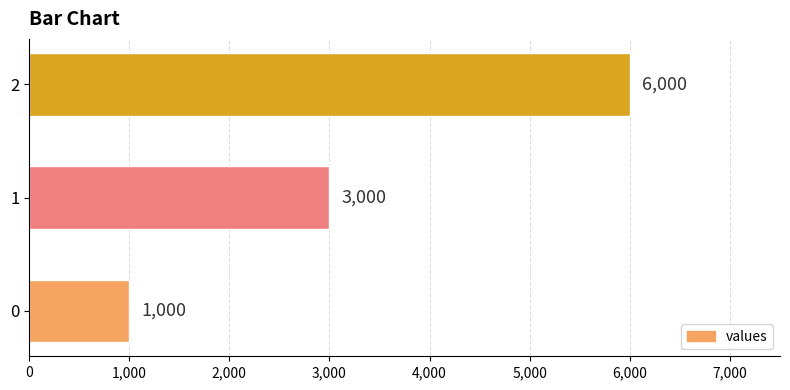

Is it true that the value at 1 is 5398?

False